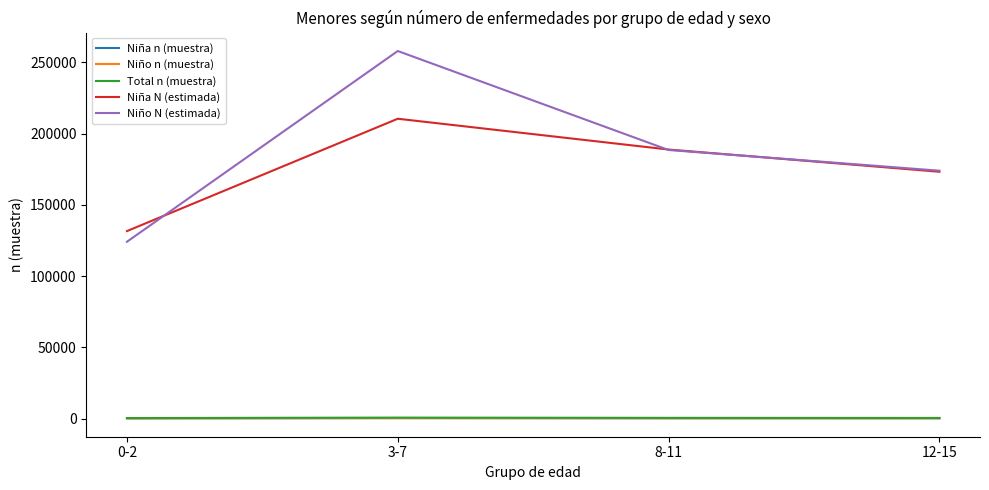

Which series has the widest spread of values?

Niño N (estimada)